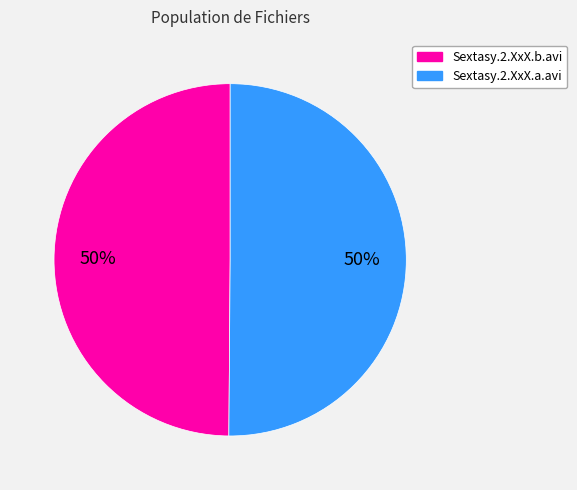

What percentage is the Sextasy.2.XxX.b.avi slice, to the nearest percent?

50%